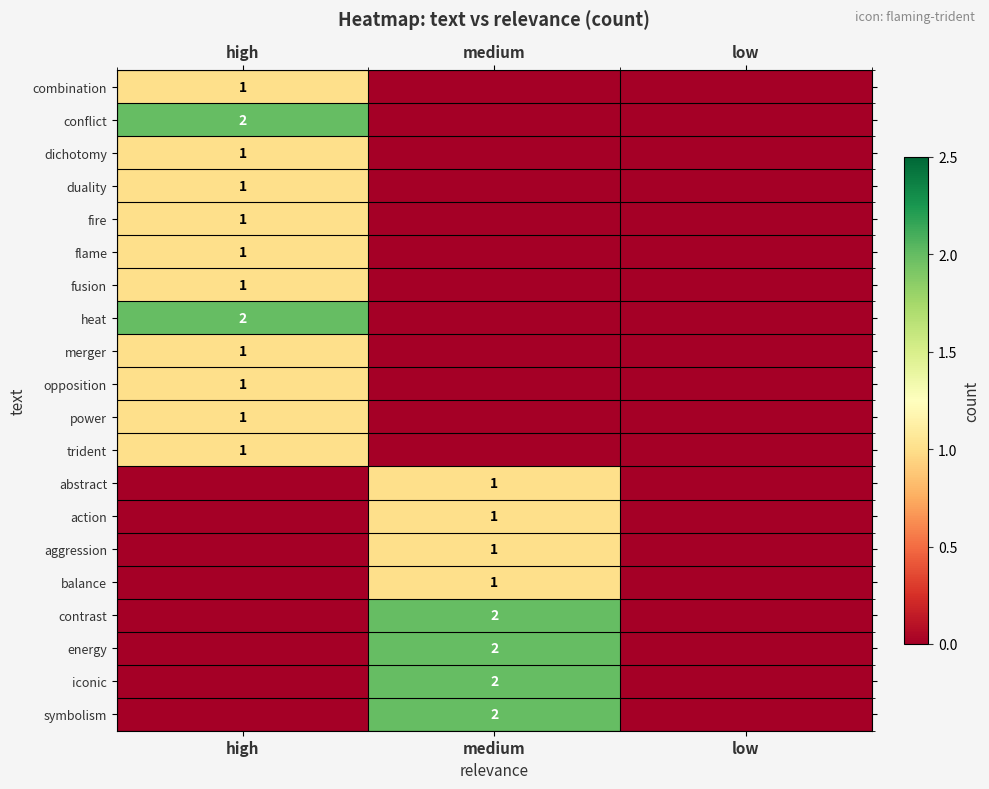

Rank the series by their maximum value, from lowest to highest.

combination, dichotomy, duality, fire, flame, fusion, merger, opposition, power, trident, abstract, action, aggression, balance, conflict, heat, contrast, energy, iconic, symbolism